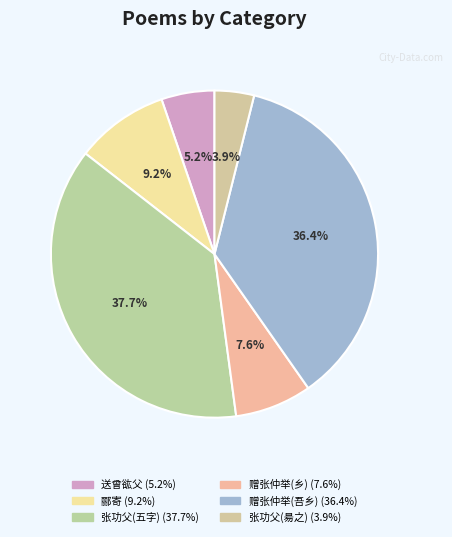

Count the number of slices in the pie.

6